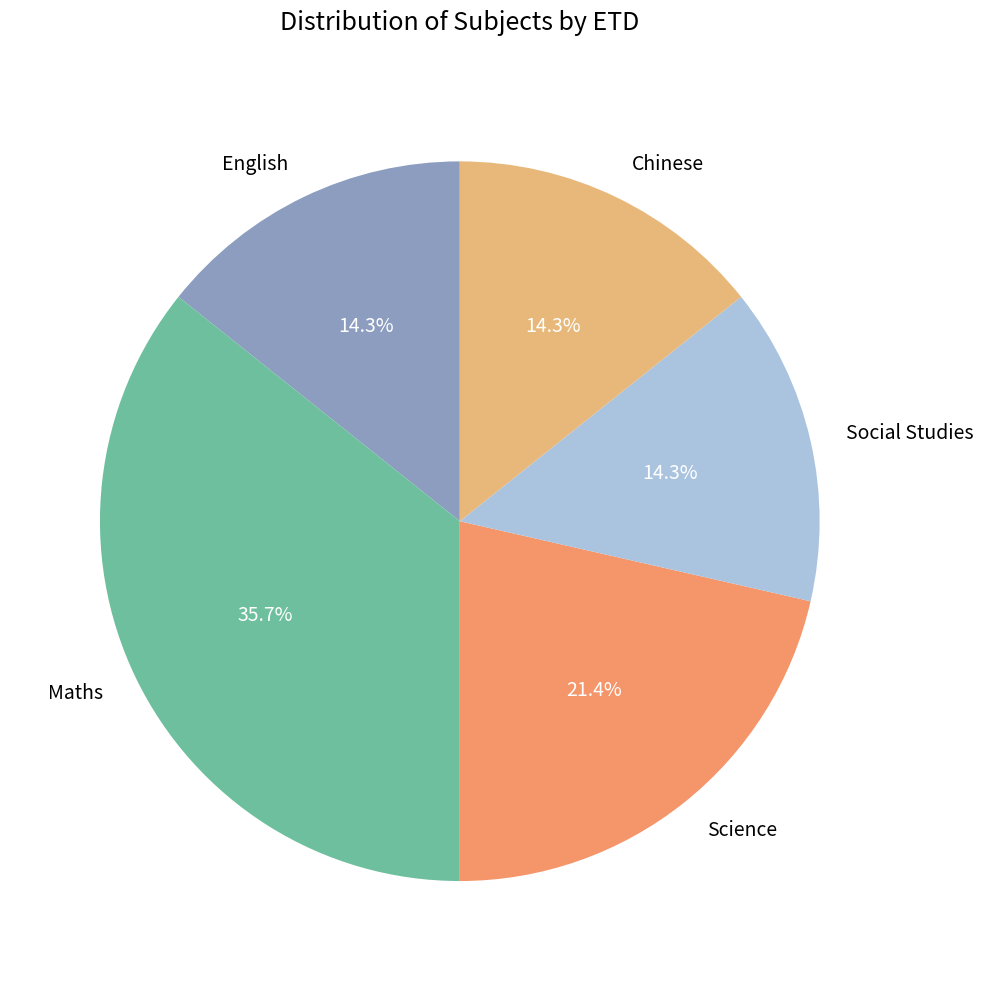

To the nearest percent, what is the difference between the largest and smallest slice percentages?

21%